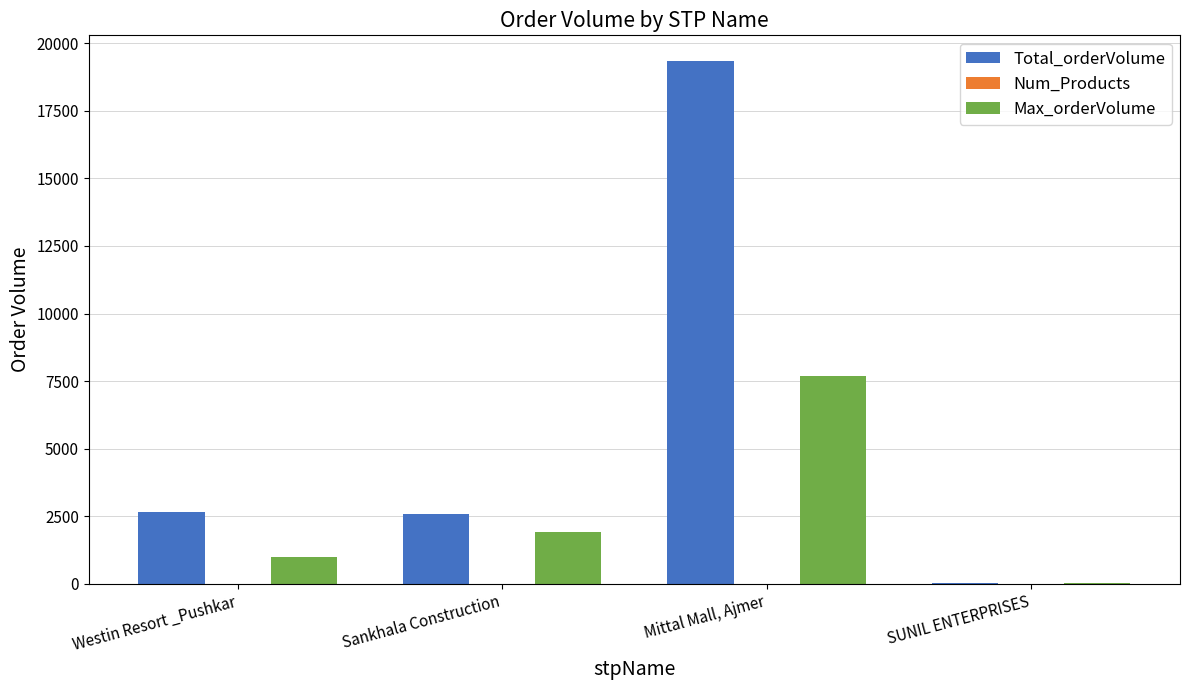

What is the greatest value displayed?

19324